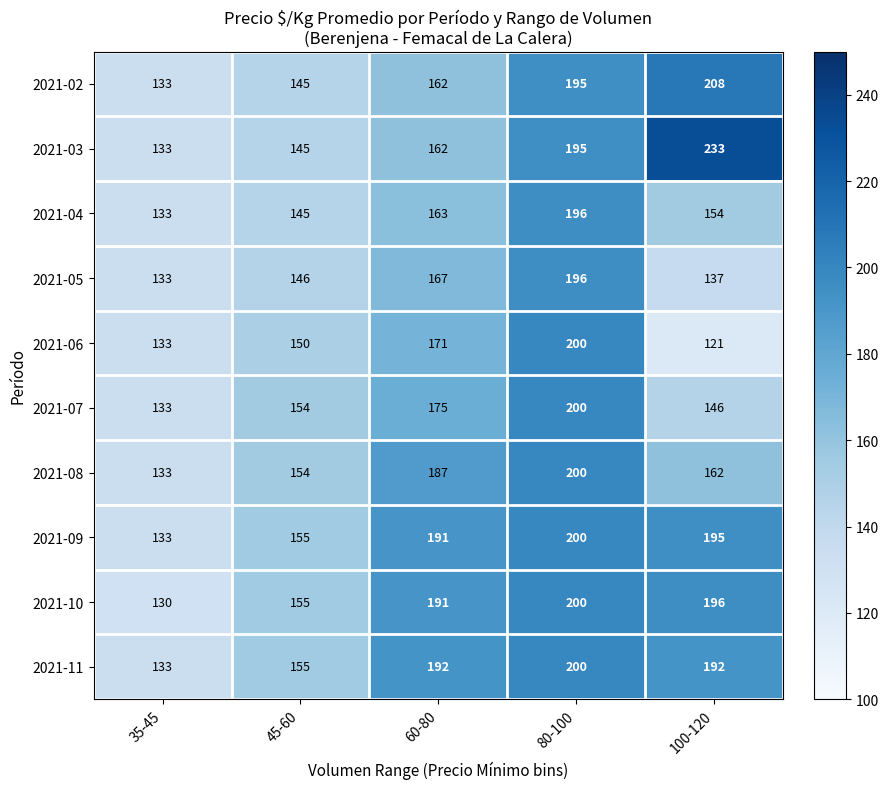

What is the difference between the highest and lowest values at 80-100?

5